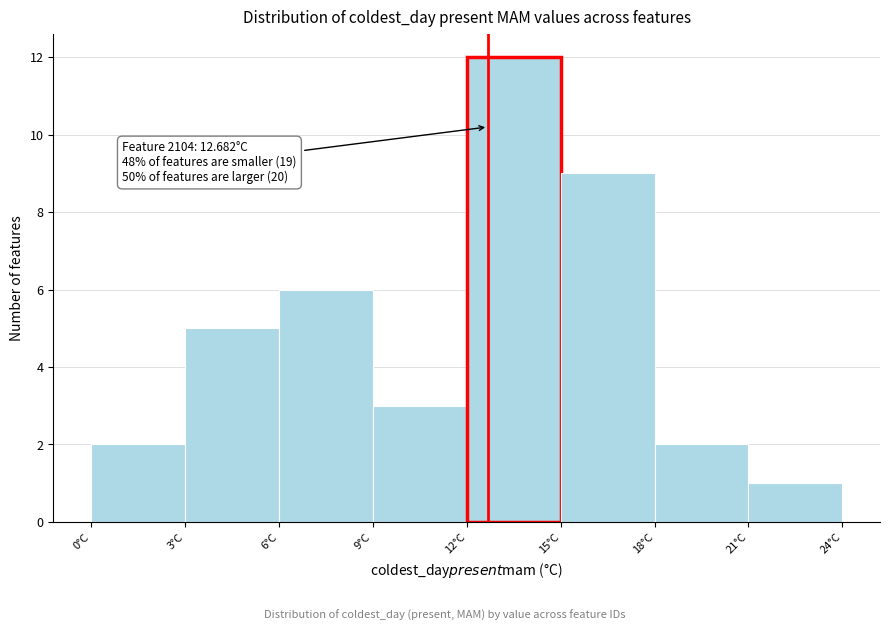

Over which range of the x-axis is the bar tallest?

12 to 15